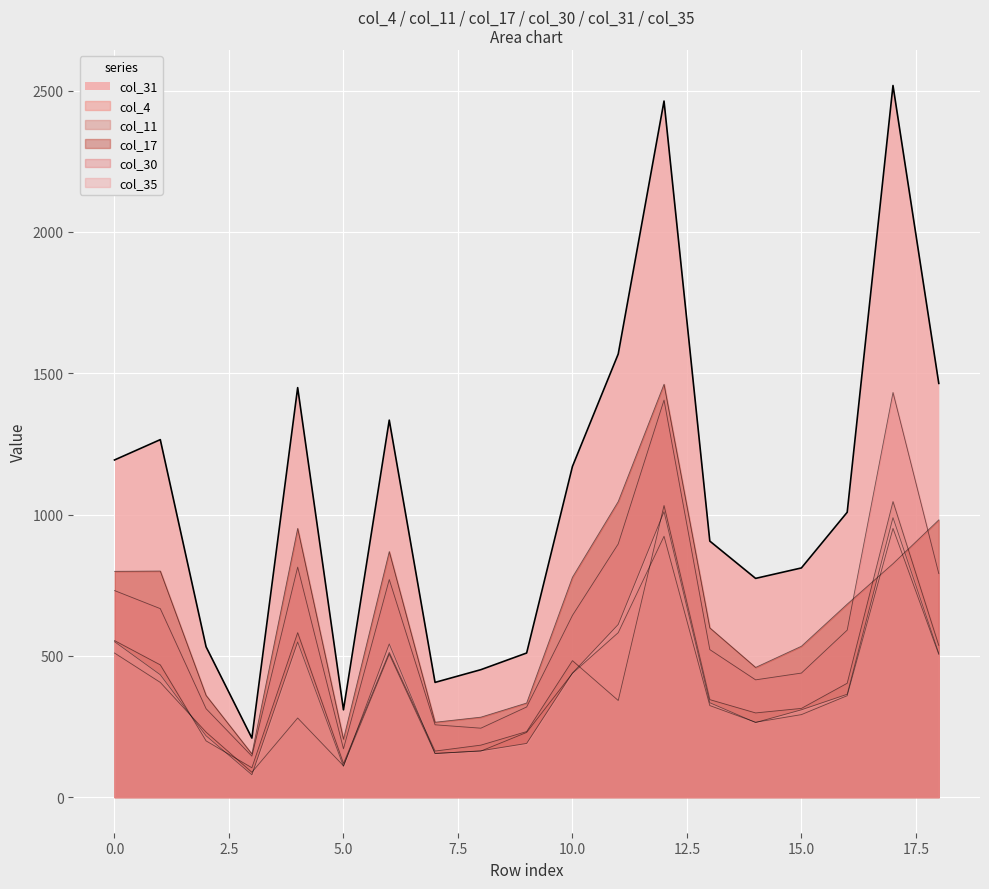

After their last crossing, which series has the higher values: col_4 or col_35?

col_35